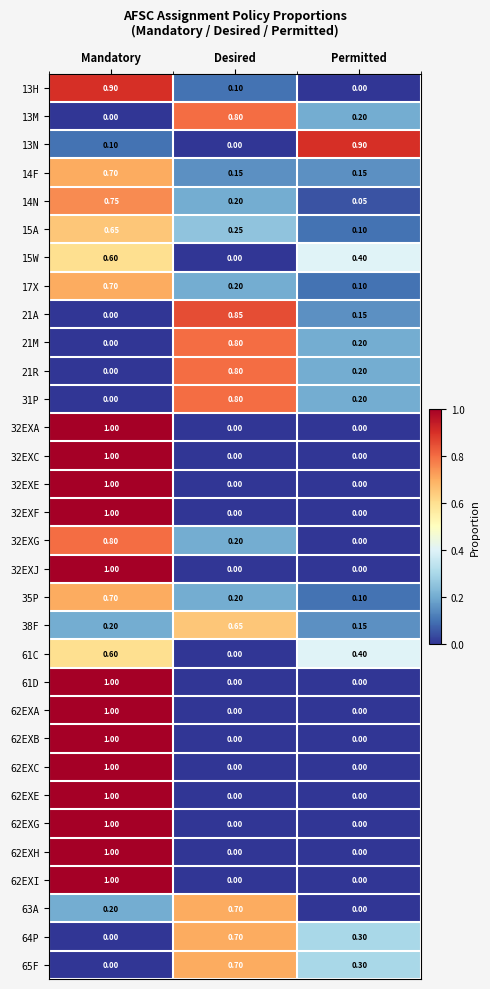

At which category does the chart reach its peak across all series?

Mandatory